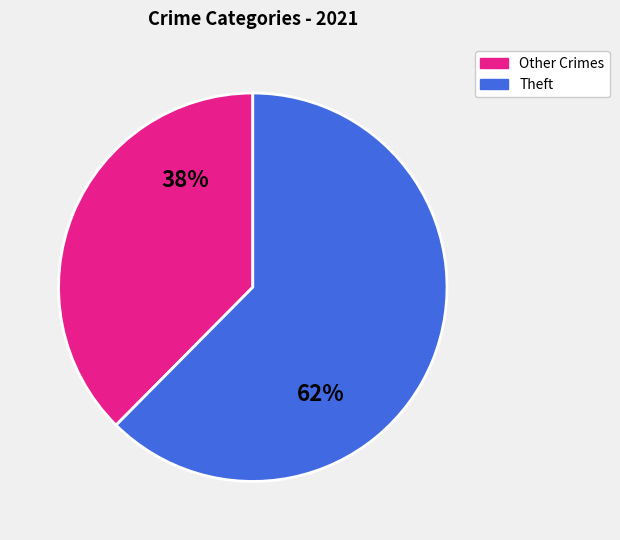

Count the number of slices in the pie.

2